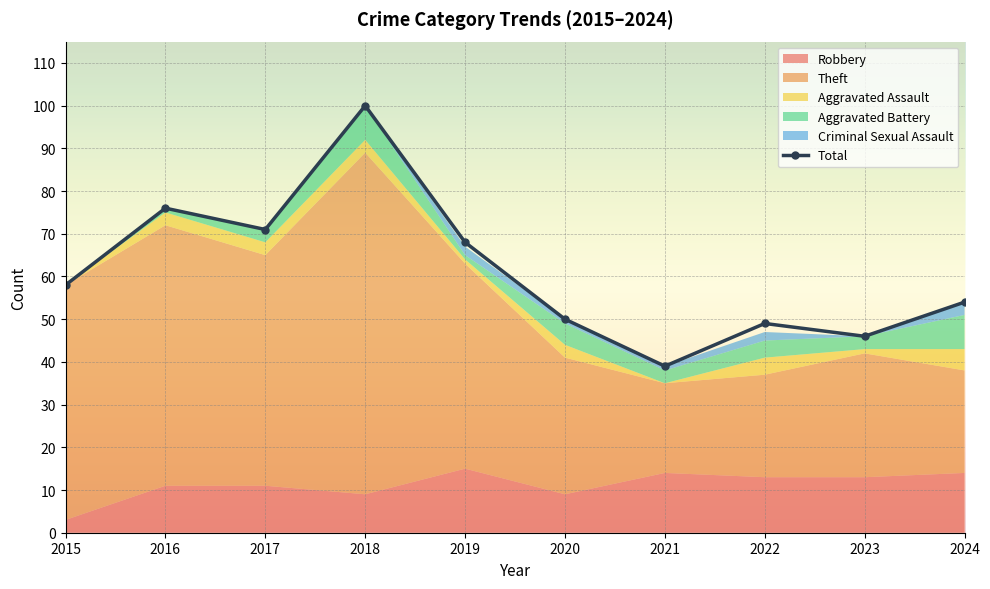

Reading left to right, transcribe all the data shown in this chart.

58	76	71	100	68	50	39	49	46	54